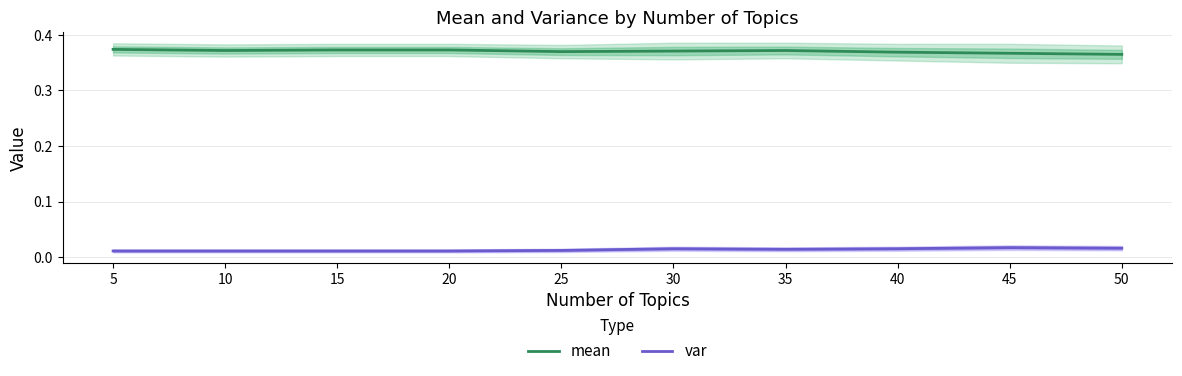

The value of mean at 40 is 0.4. True or false?

True